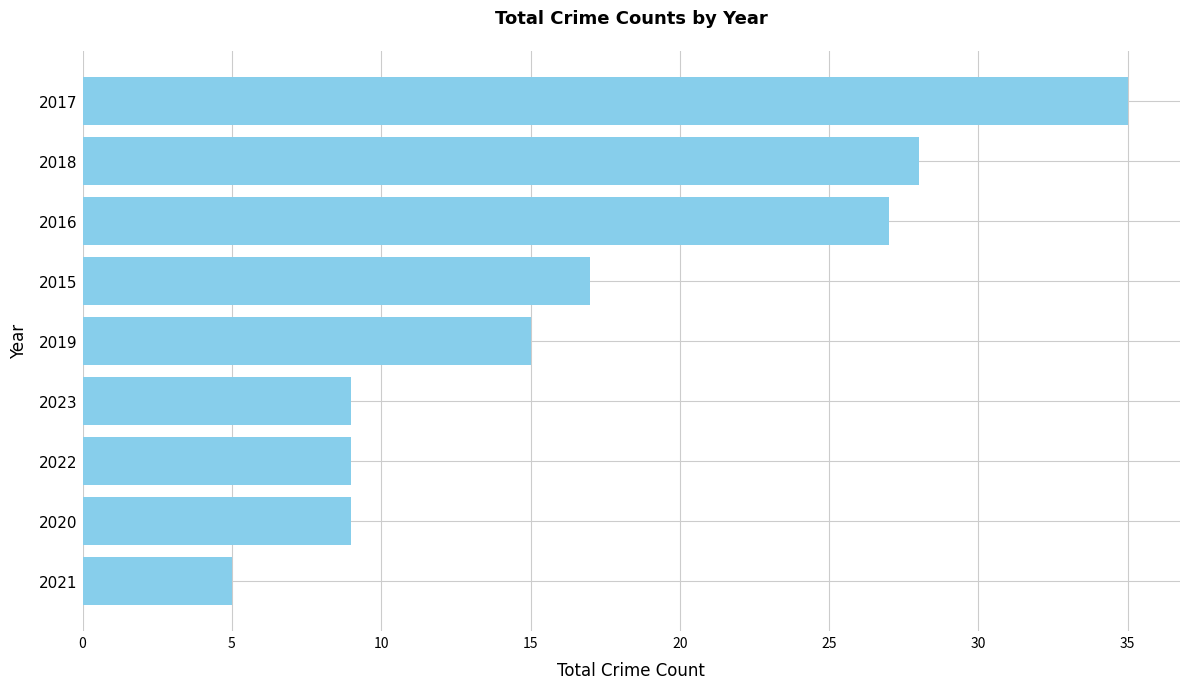

True or false: the data shows 5 at 2021.

True